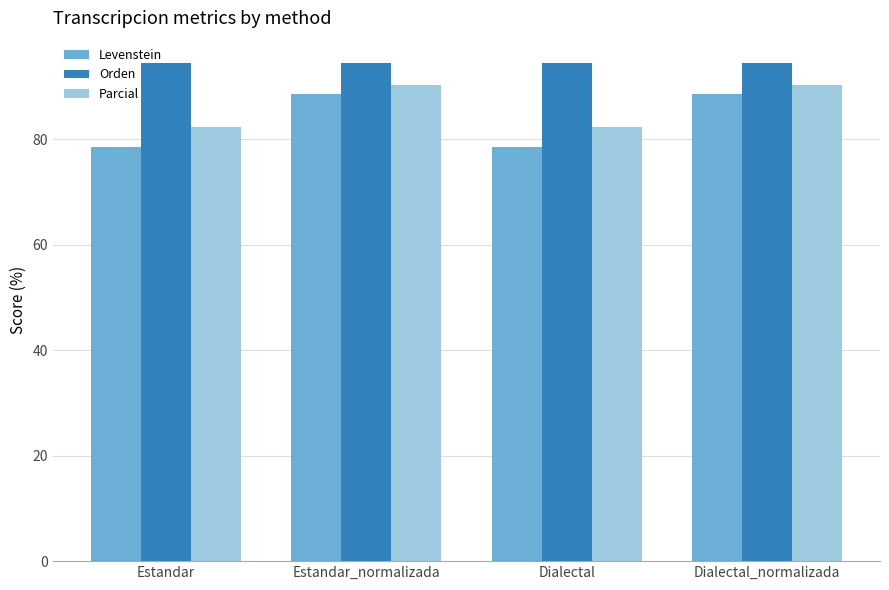

At Dialectal_normalizada, list the series in order from smallest to largest.

Levenstein, Parcial, Orden